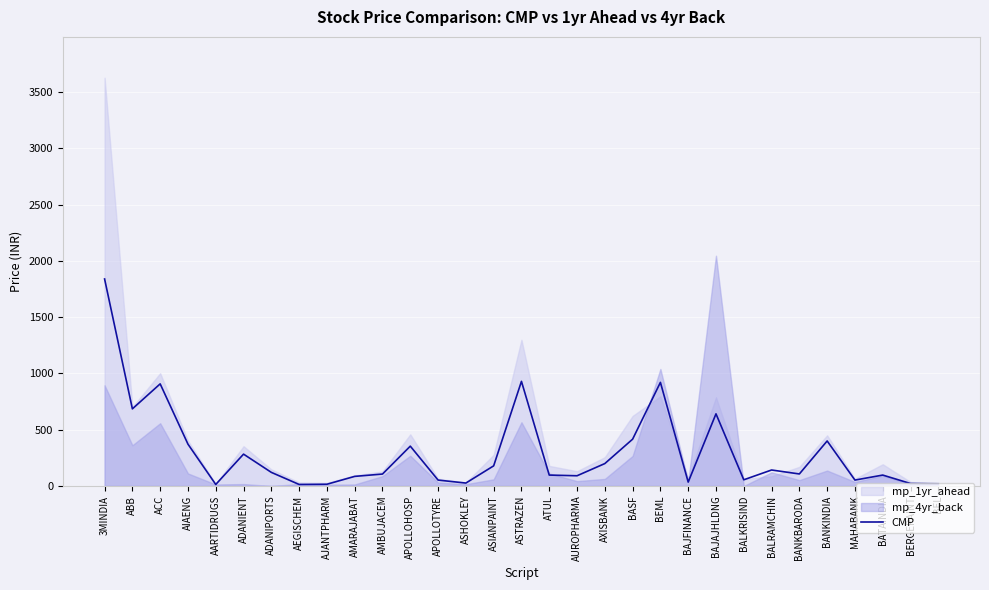

Between BERGEPAINT and BANKBARODA, which is larger?

BANKBARODA